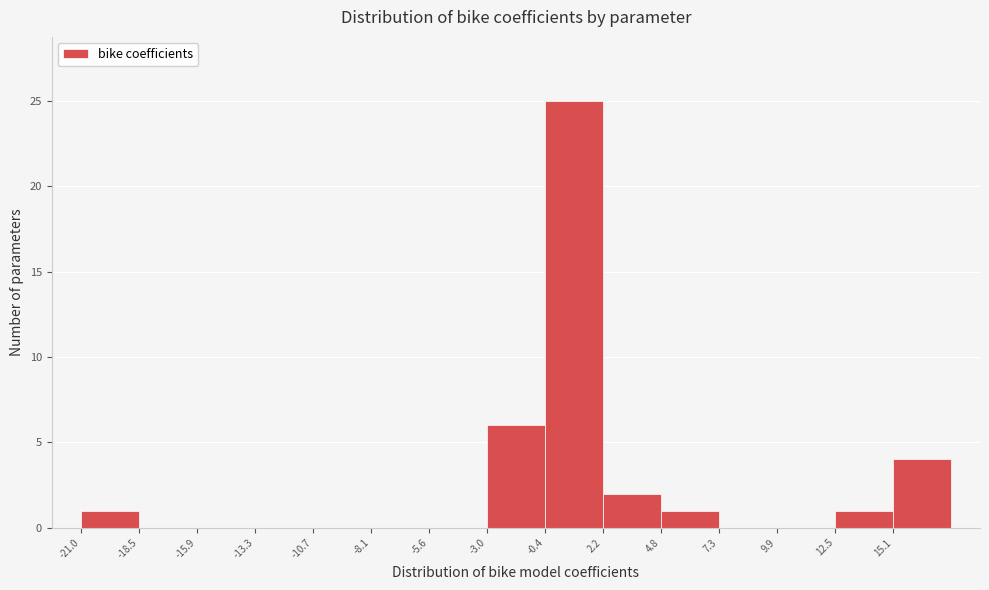

What is the height of the bar covering -21.0 to -18.5 on the x-axis? Neither the bar edges nor the heights are printed on the chart, so give them approximately, as read against the axes.

1